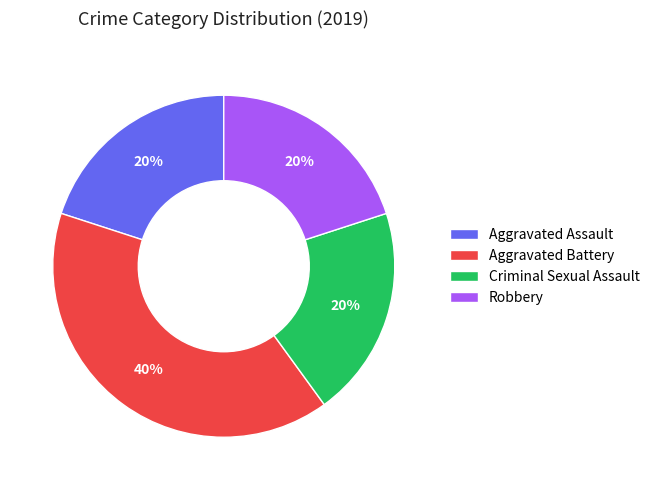

To the nearest percent, what portion does Aggravated Assault represent?

20%